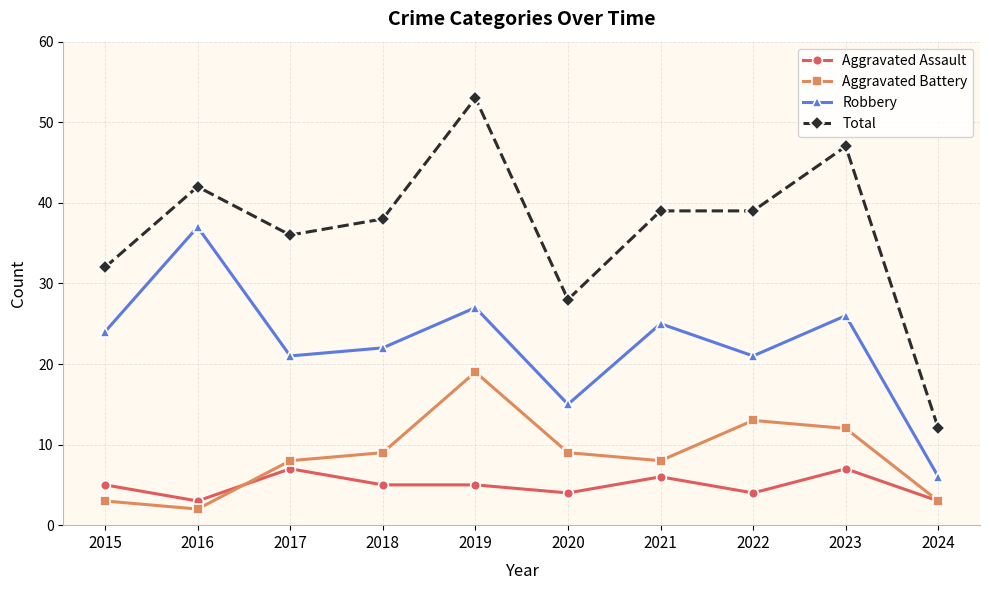

Which category has the highest value in the Robbery series?

2016